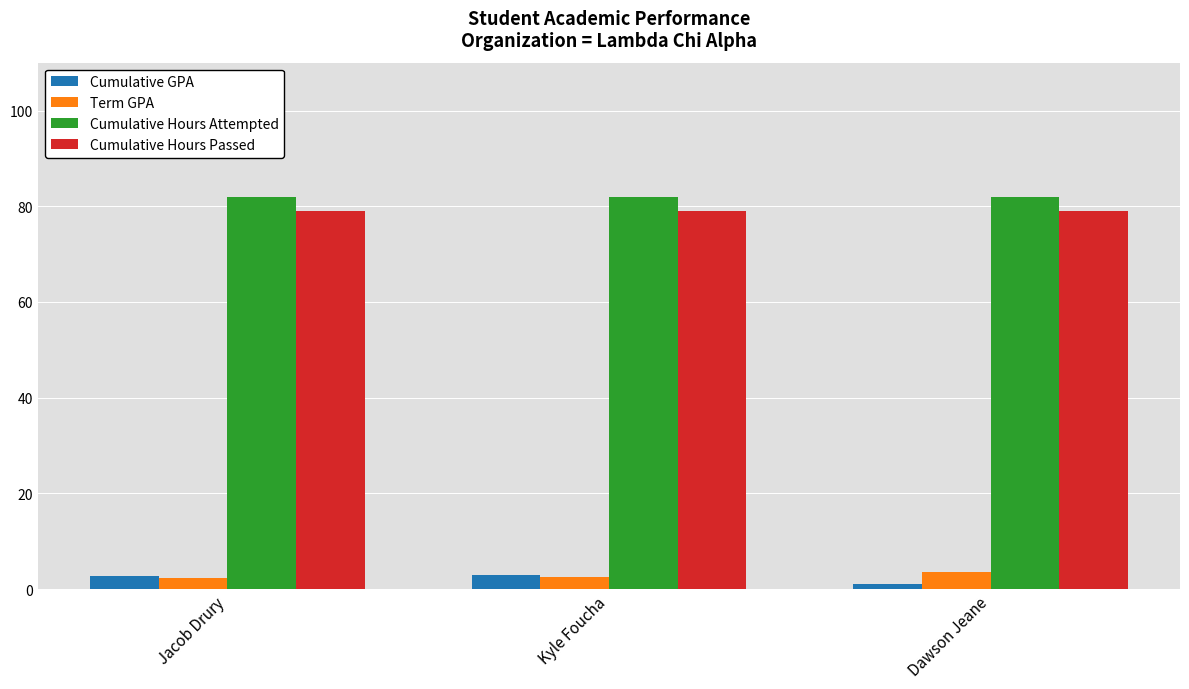

What is the maximum value for Cumulative Hours Attempted?

82.0